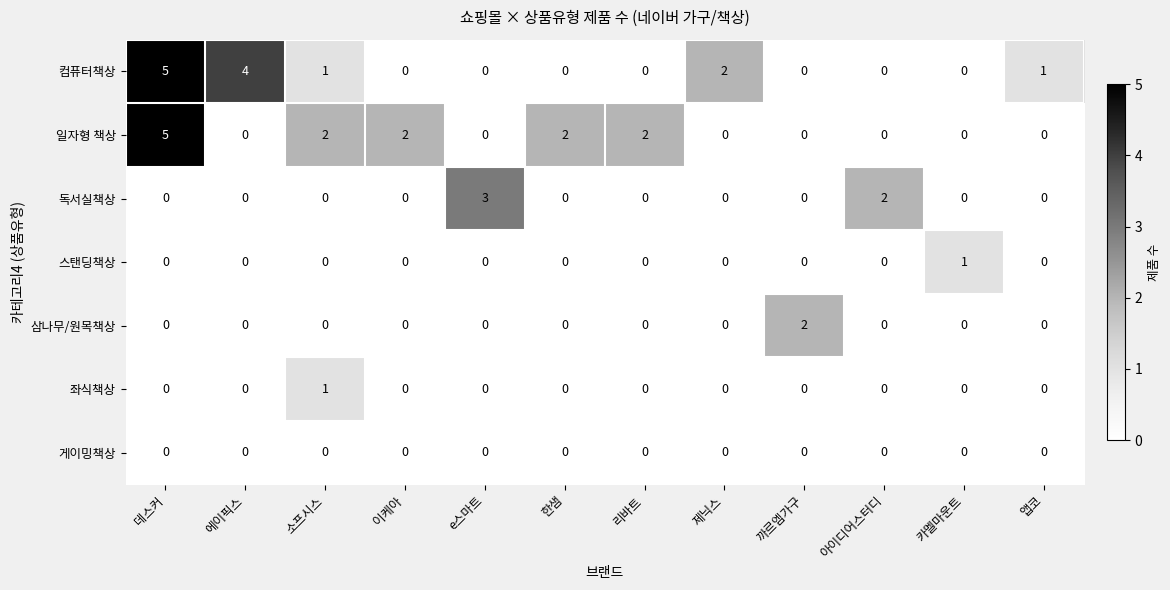

Count the 컴퓨터책상 values in the range 0 to 2.

10